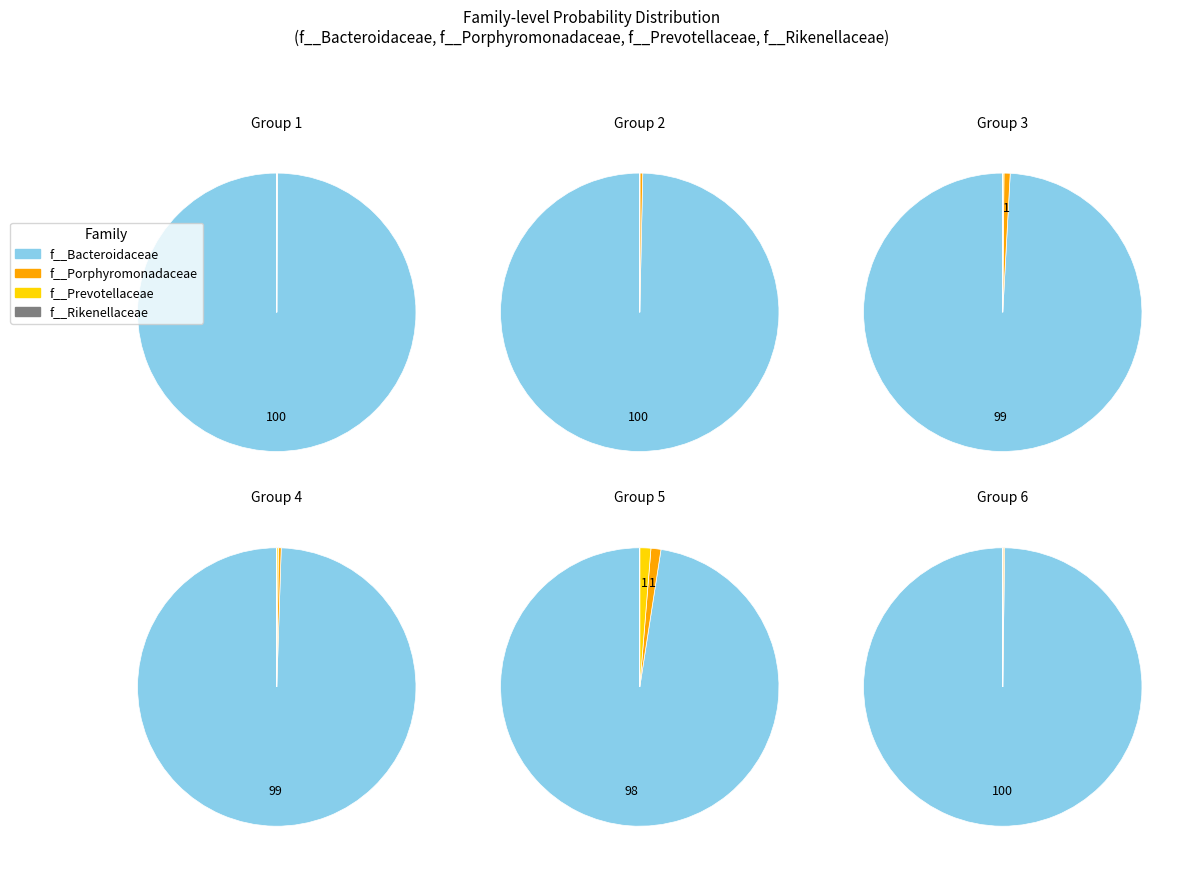

Is it true that 5 is 1% of the pie?

False